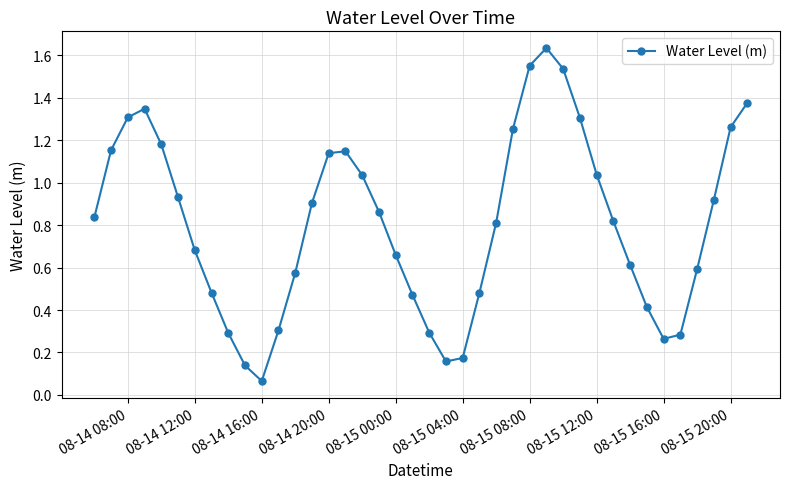

How many points are lower than both their immediate neighbors (excluding endpoints)?

3